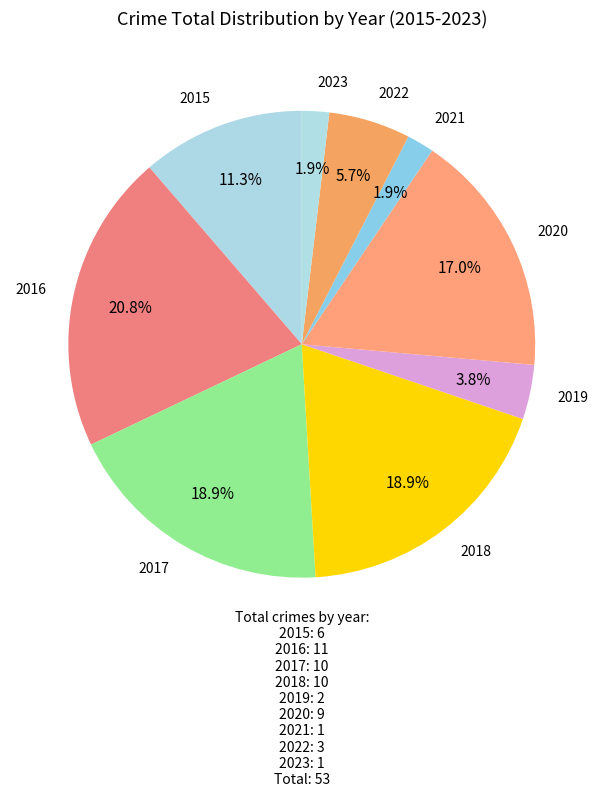

Count the number of slices in the pie.

9